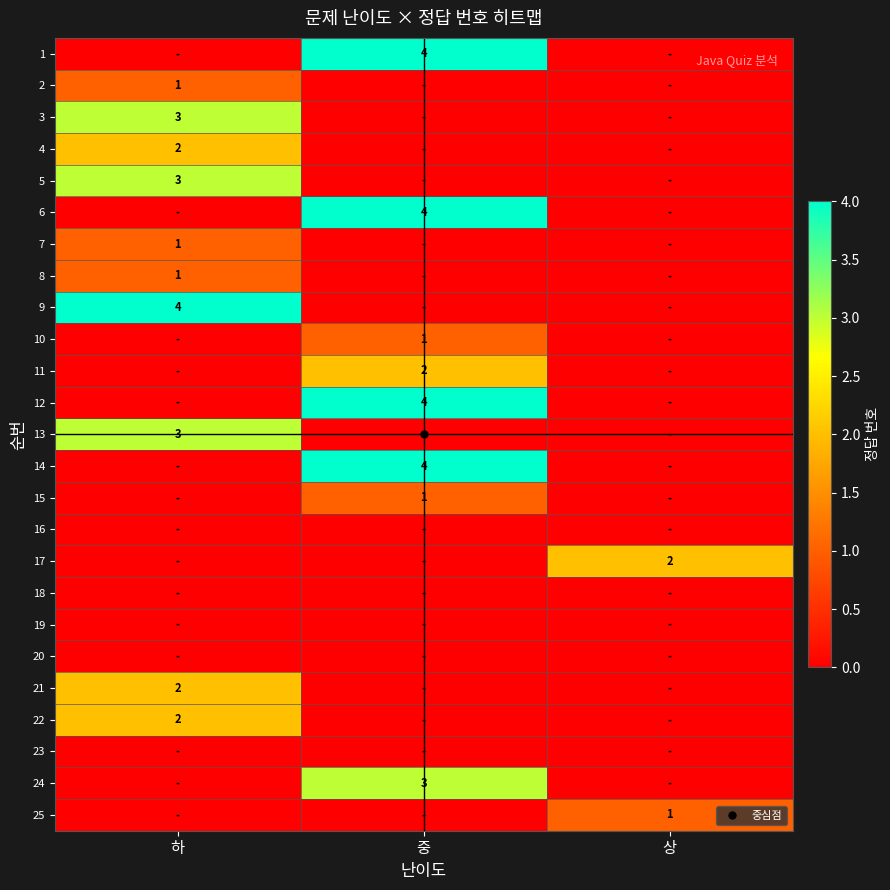

List the labels in order of 11 value, smallest first.

하, 상, 중